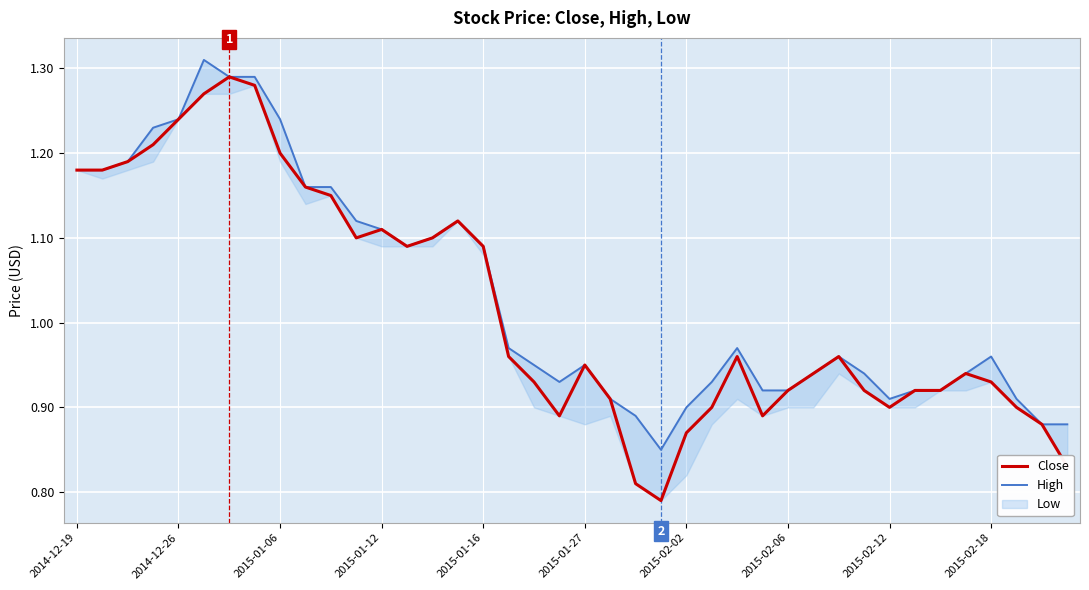

What is the total value across all series at 2014-12-19?

2.4